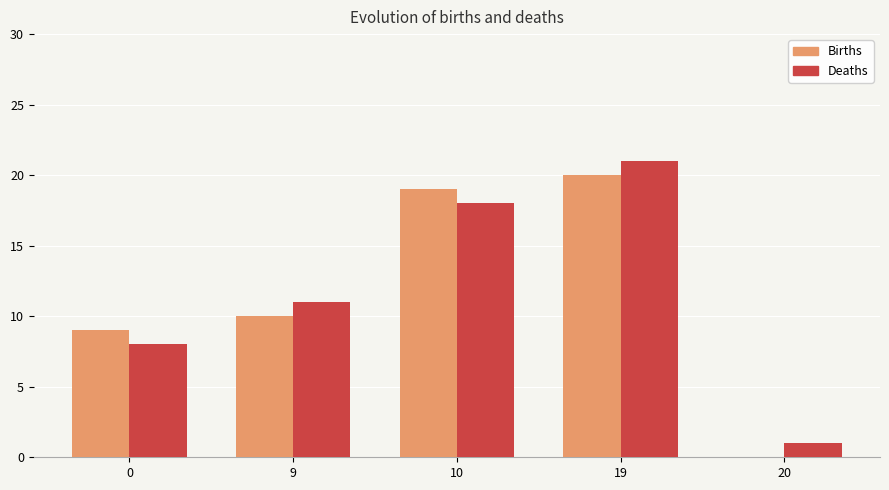

The Deaths series shows 7 at 19. True or false?

False